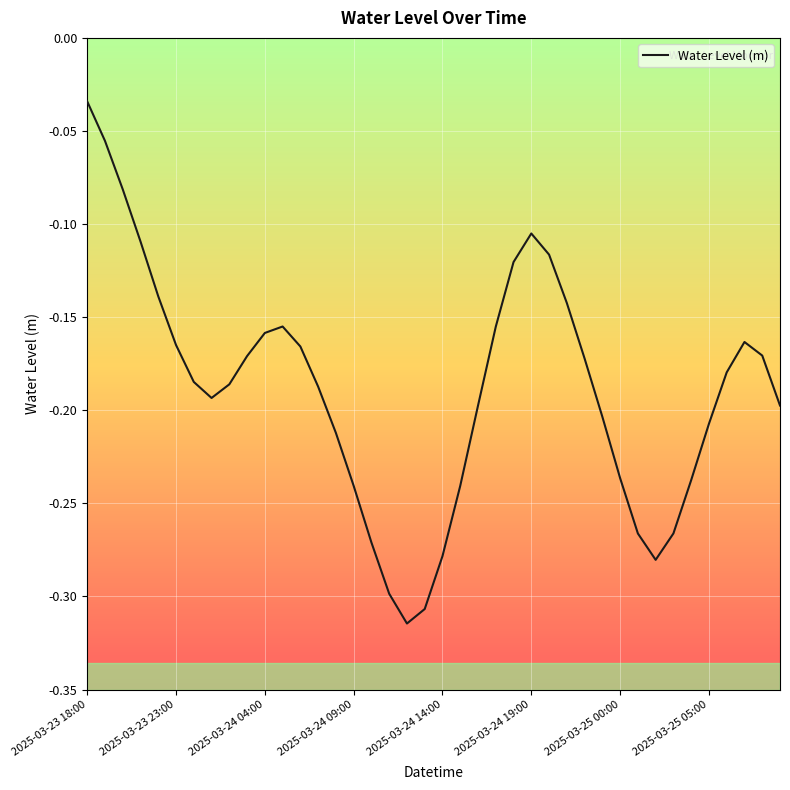

What is the difference between the maximum and minimum values?

0.3